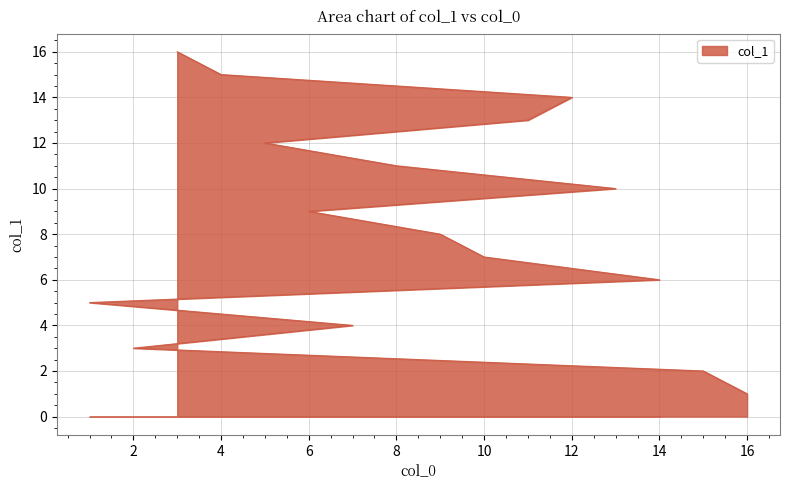

How many lines are shown in the chart?

1